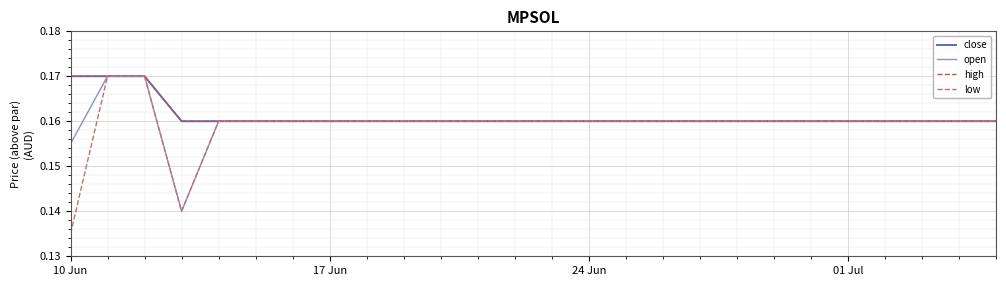

Which series has the widest spread of values?

low